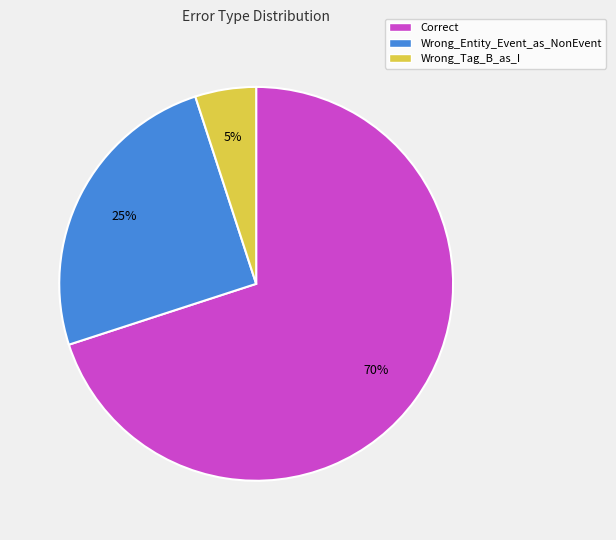

Rank the categories by value from highest to lowest.

Correct, Wrong_Entity_Event_as_NonEvent, Wrong_Tag_B_as_I